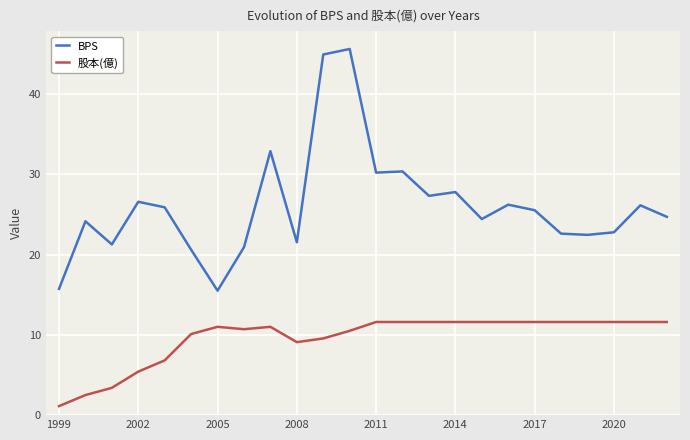

What is the difference between the maximum and minimum values in the 股本(億) series?

10.5